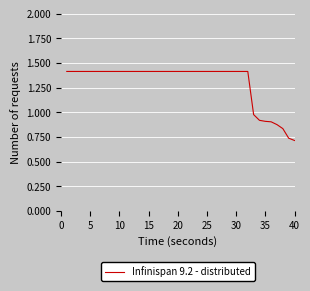

What is the greatest value displayed?

1.4